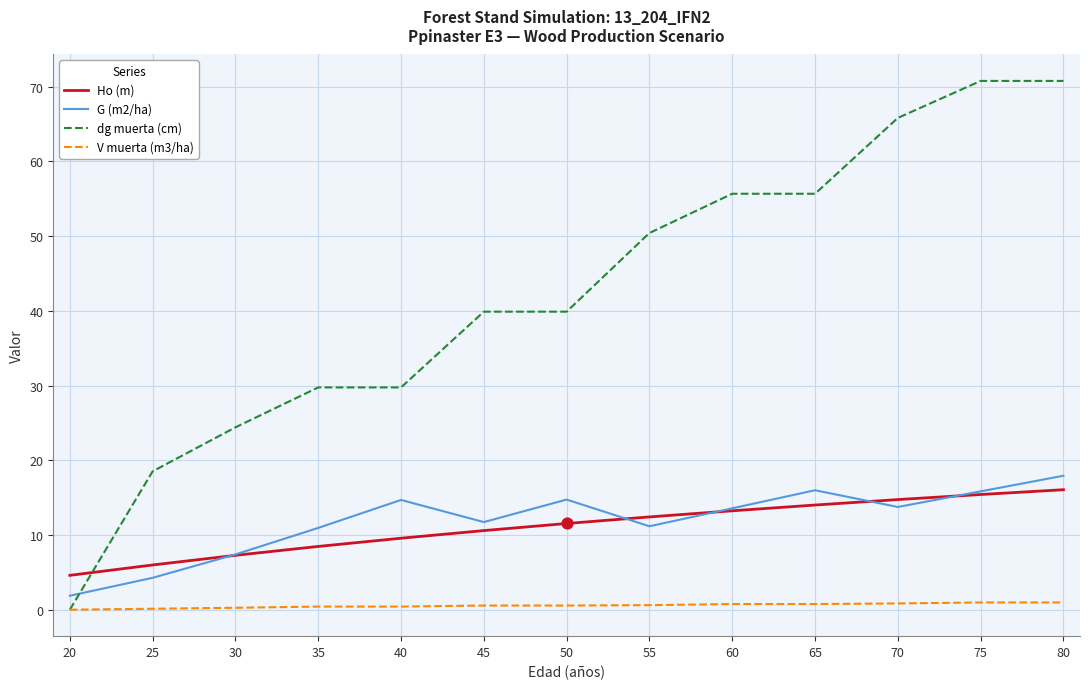

What are all the series names shown in the legend?

Ho (m), G (m2/ha), dg muerta (cm), V muerta (m3/ha)